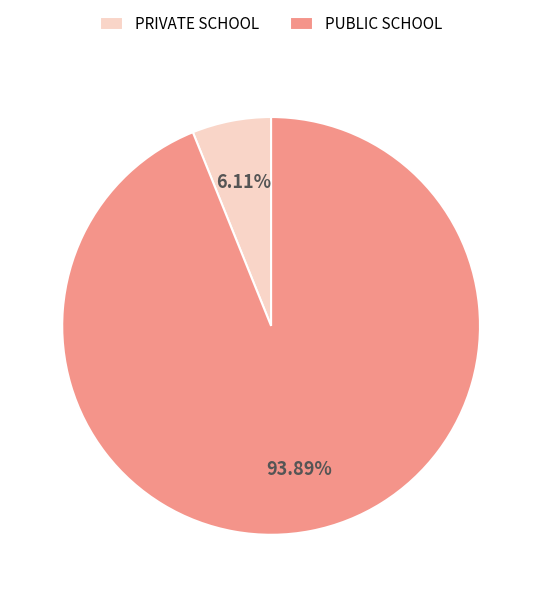

What percentage is the PRIVATE SCHOOL slice, to the nearest percent?

6%